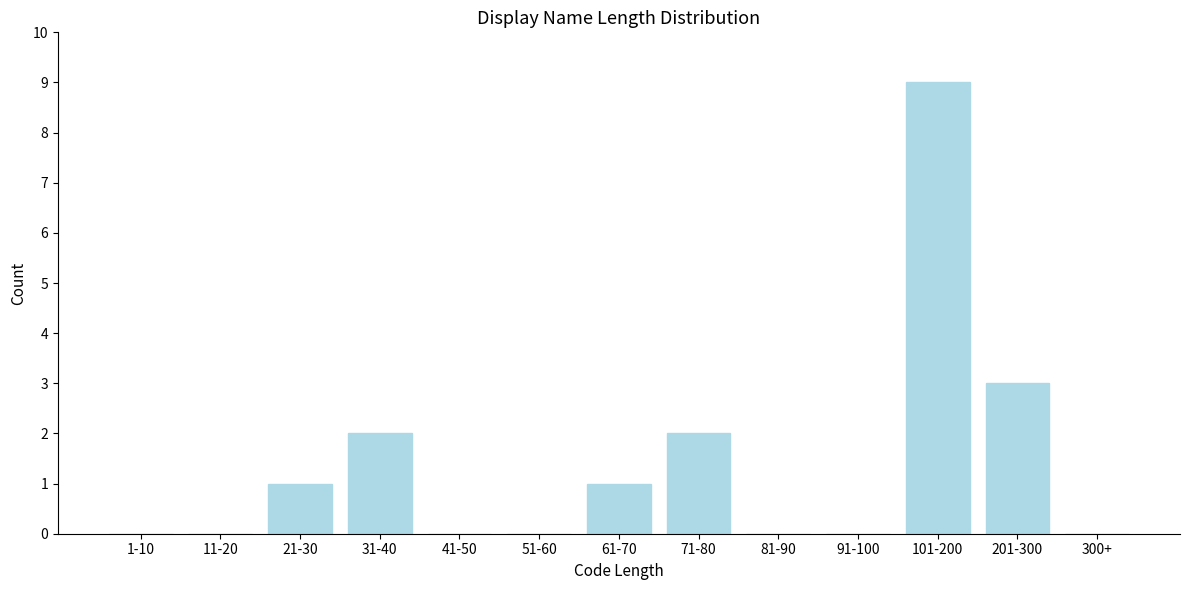

Reading left to right, what are all the values shown in this chart?

1-10=0	11-20=0	21-30=1	31-40=2	41-50=0	51-60=0	61-70=1	71-80=2	81-90=0	91-100=0	101-200=9	201-300=3	300+=0